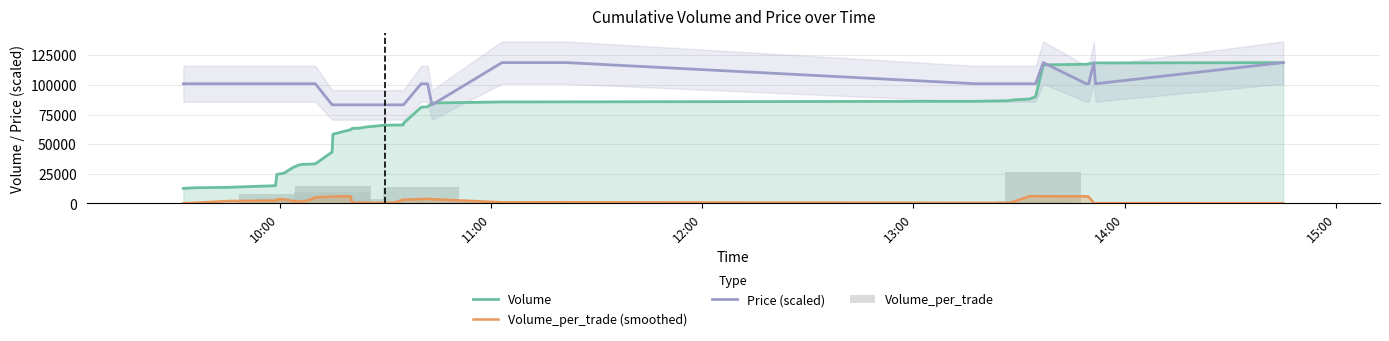

True or false: Volume_per_trade (smoothed) and Price (scaled) cross at least once.

False